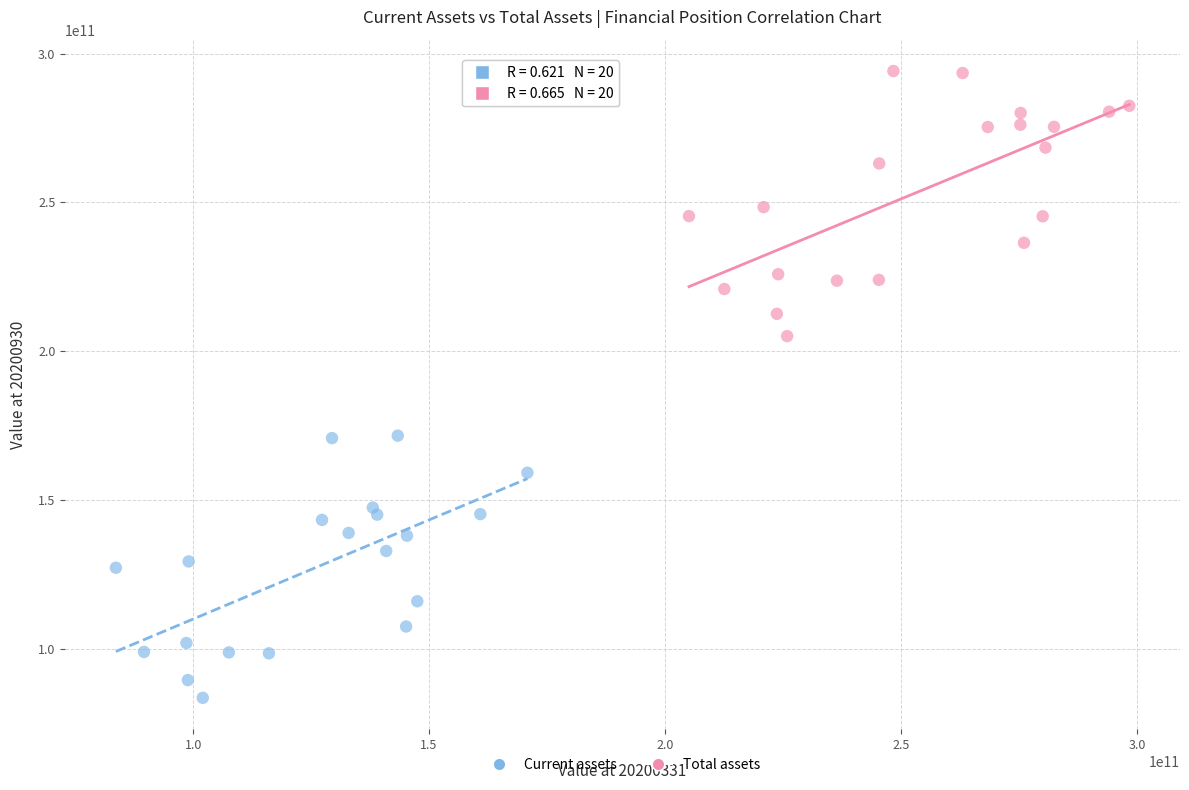

Which series reaches the maximum Y coordinate?

Total assets